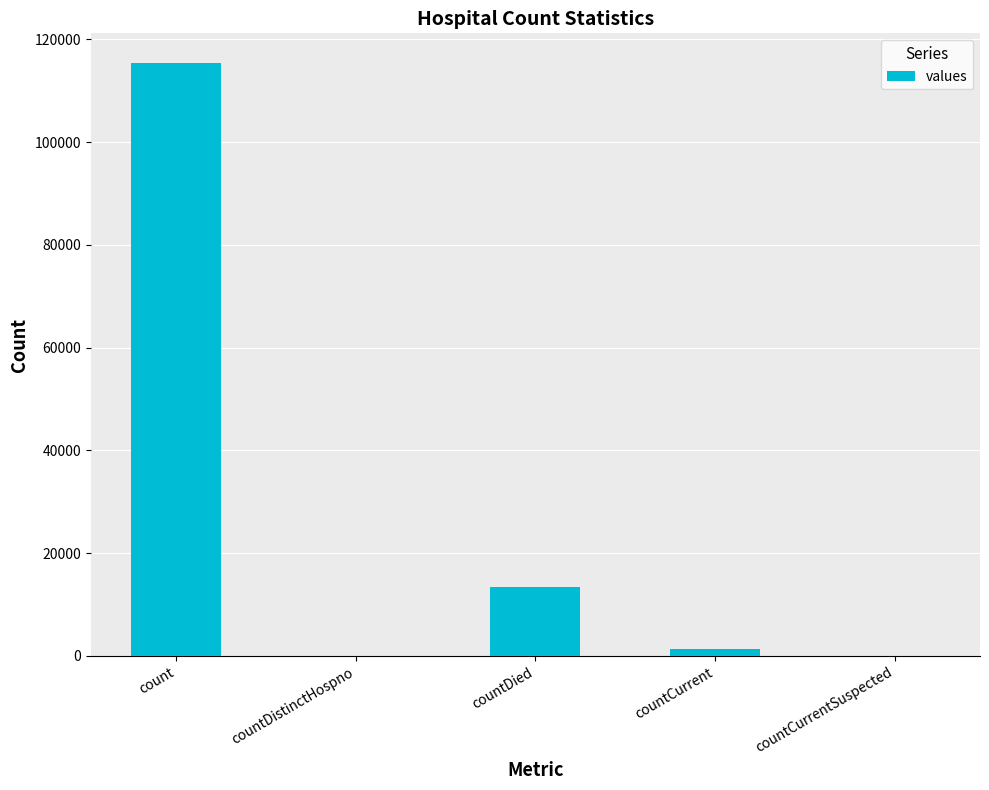

How many data points does each series have?

5